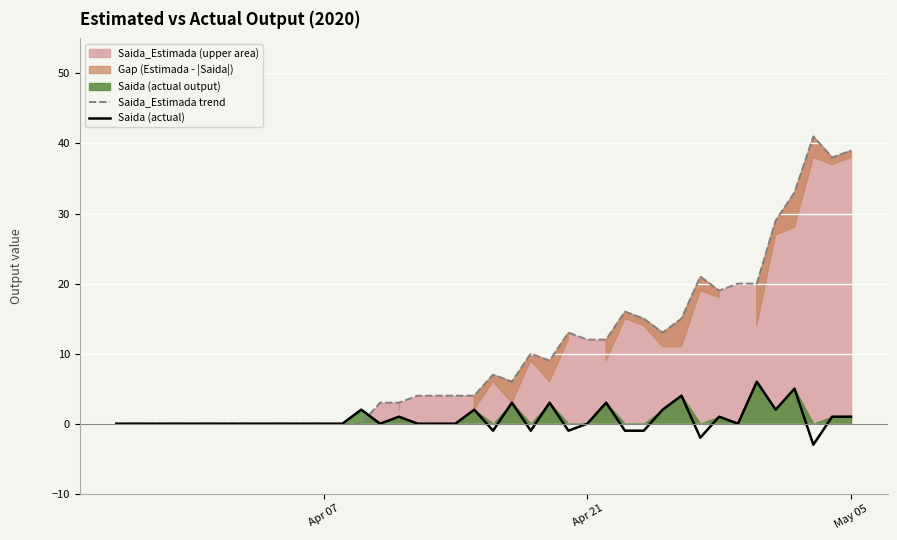

Which series ends up on top after the final intersection of Saida_Estimada trend and Saida (actual)?

Saida_Estimada trend